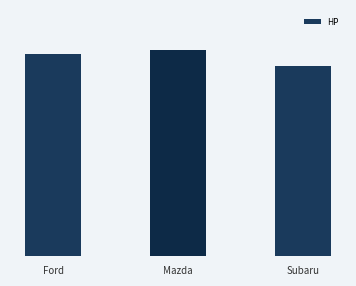

What is the minimum value shown in the chart?

170